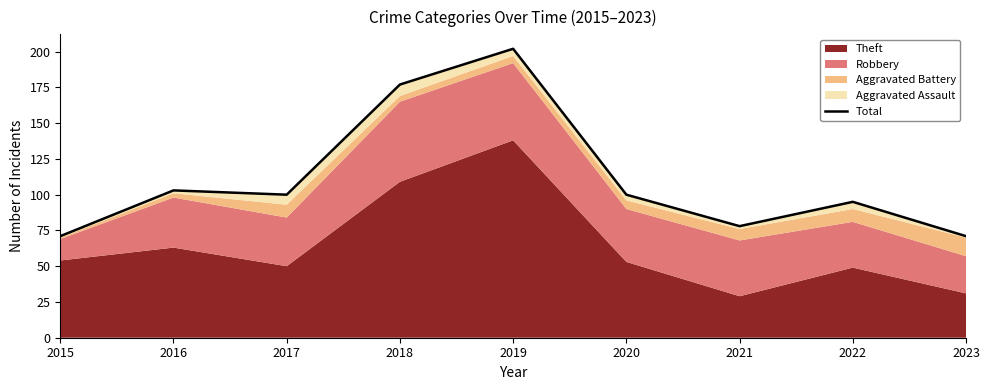

Reading right to left, transcribe all the data shown in this chart.

71	95	78	100	202	177	100	103	71